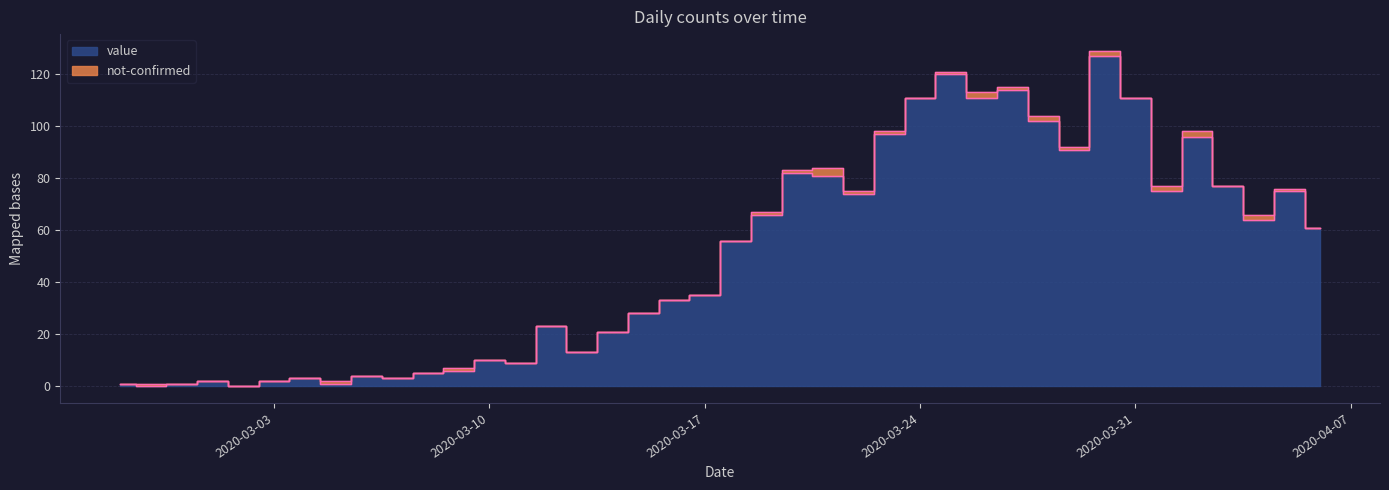

List the labels in order of value, smallest first.

2020-02-28, 2020-03-02, 2020-02-27, 2020-02-29, 2020-03-05, 2020-03-01, 2020-03-03, 2020-03-04, 2020-03-07, 2020-03-06, 2020-03-08, 2020-03-09, 2020-03-11, 2020-03-10, 2020-03-13, 2020-03-14, 2020-03-12, 2020-03-15, 2020-03-16, 2020-03-17, 2020-03-18, 2020-04-06, 2020-04-04, 2020-03-19, 2020-03-22, 2020-04-01, 2020-04-05, 2020-04-03, 2020-03-21, 2020-03-20, 2020-03-29, 2020-04-02, 2020-03-23, 2020-03-28, 2020-03-24, 2020-03-26, 2020-03-31, 2020-03-27, 2020-03-25, 2020-03-30